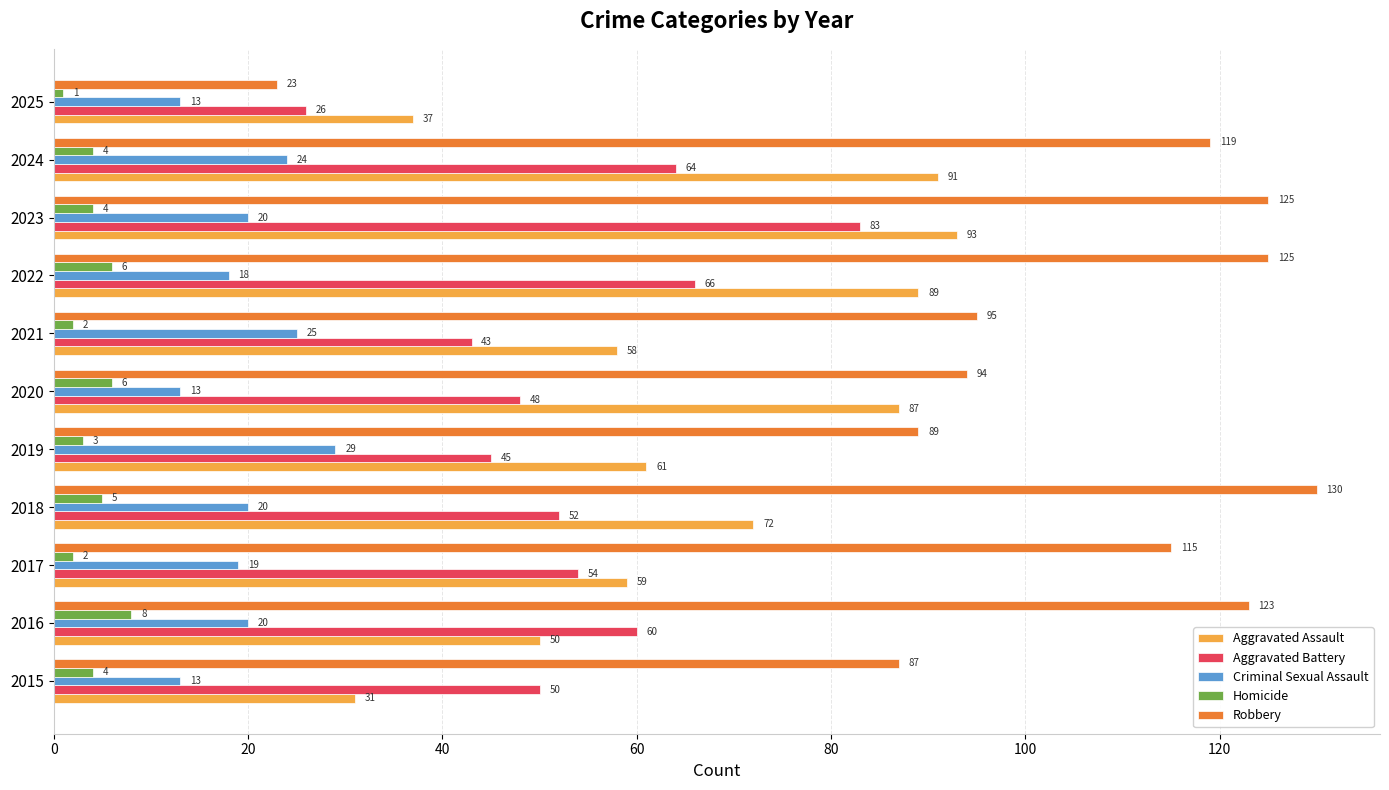

Rank the series by their maximum value, from lowest to highest.

Homicide, Criminal Sexual Assault, Aggravated Battery, Aggravated Assault, Robbery